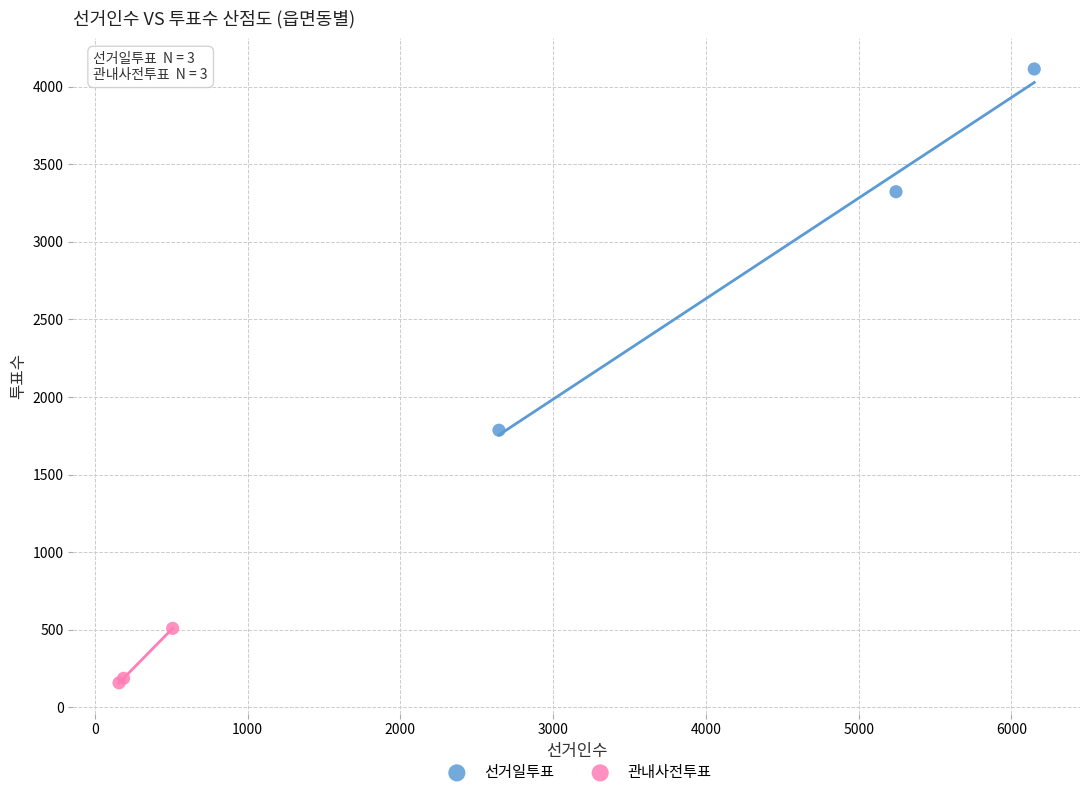

Which series reaches the maximum Y coordinate?

선거일투표